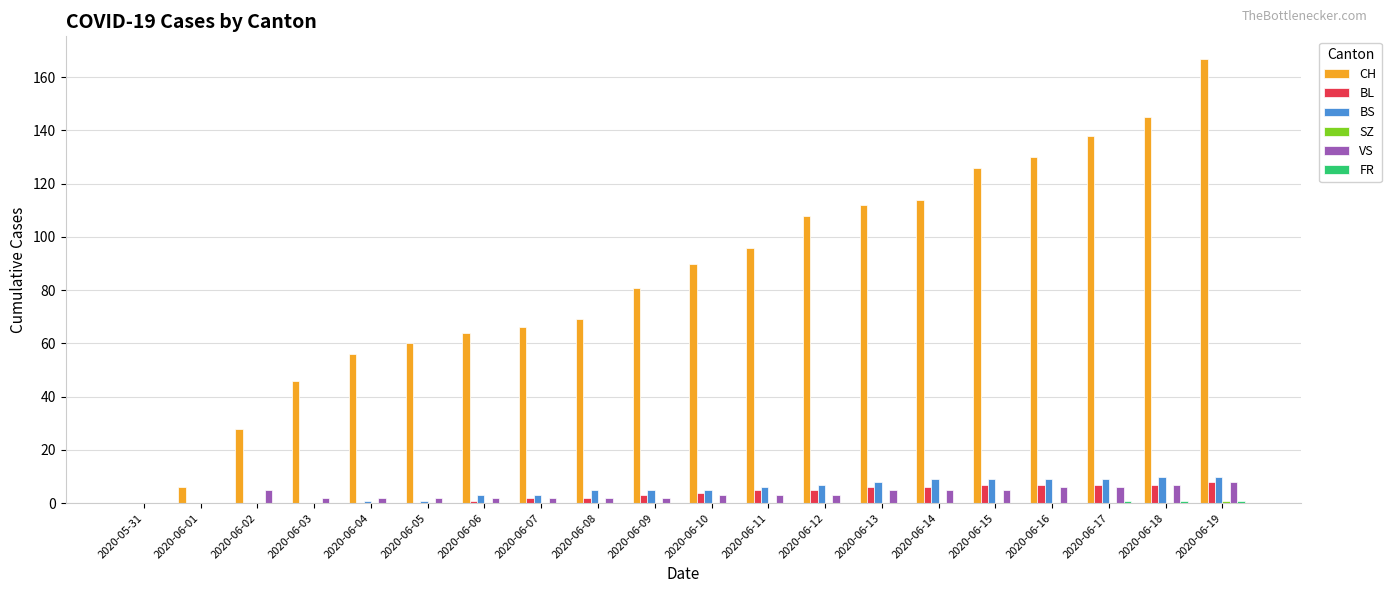

How many groups of bars are there?

20